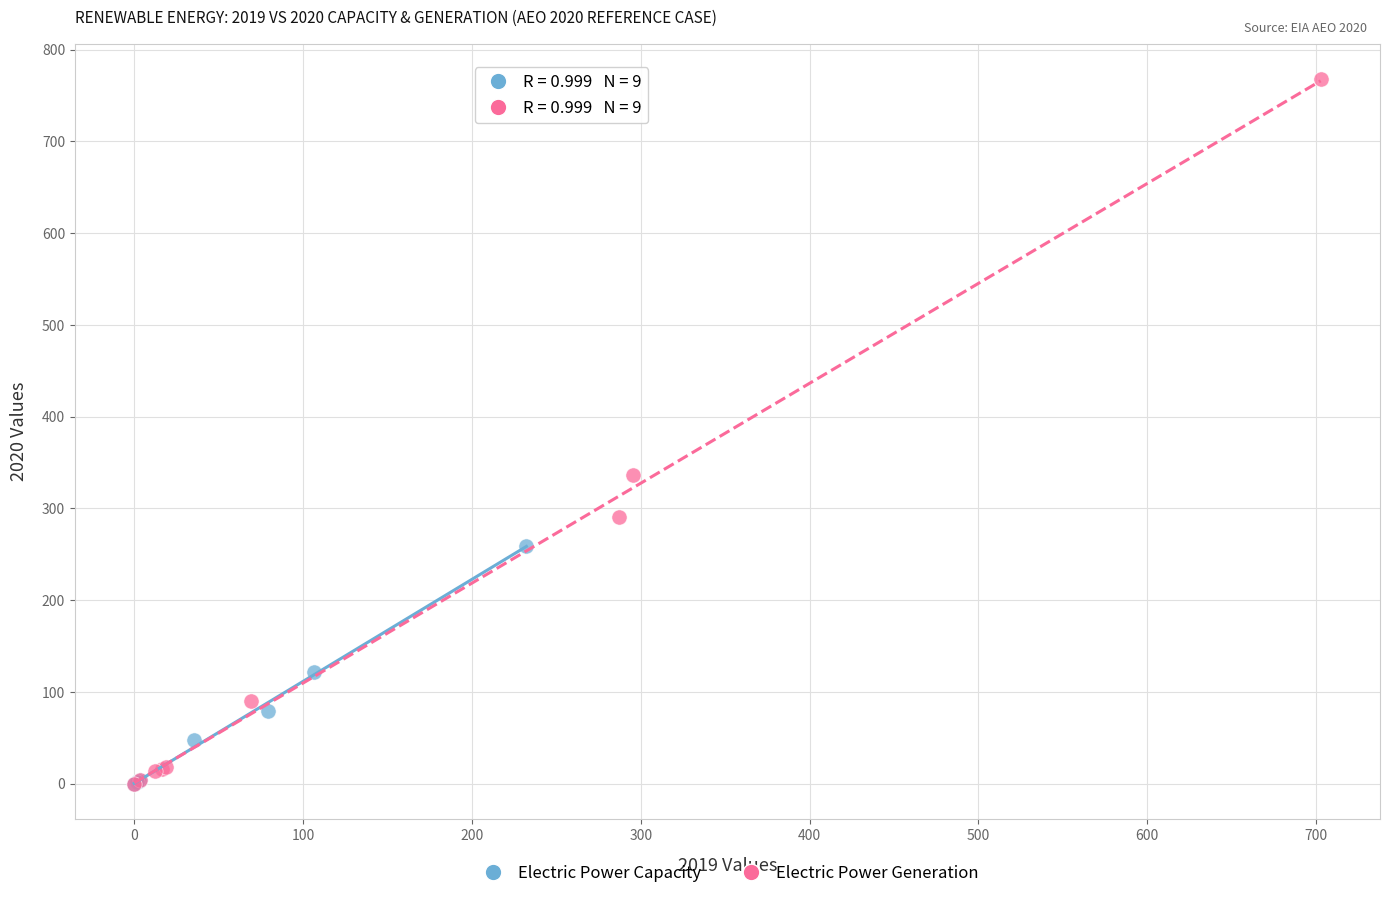

Which series reaches the maximum Y coordinate?

Electric Power Generation